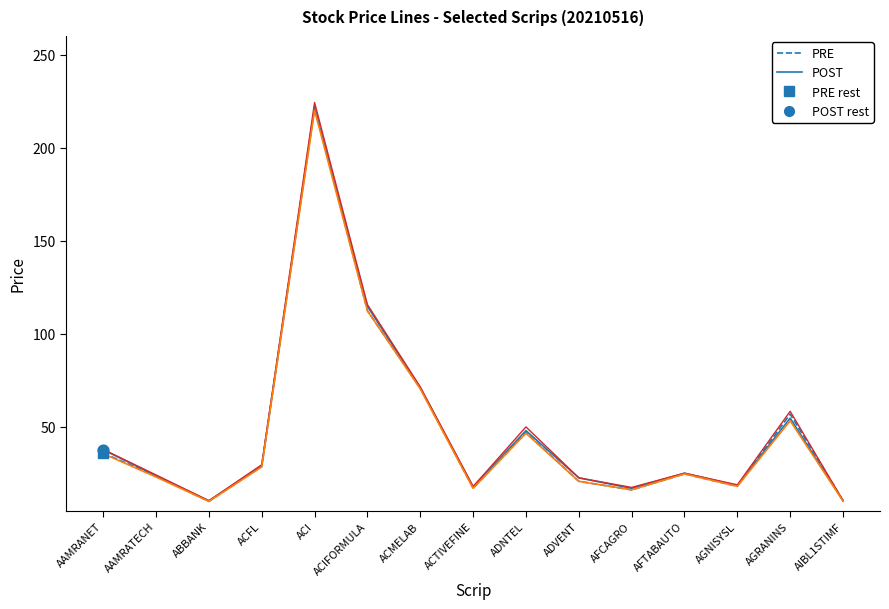

What is the spread (max minus min) of values at AGRANINS?

5.1